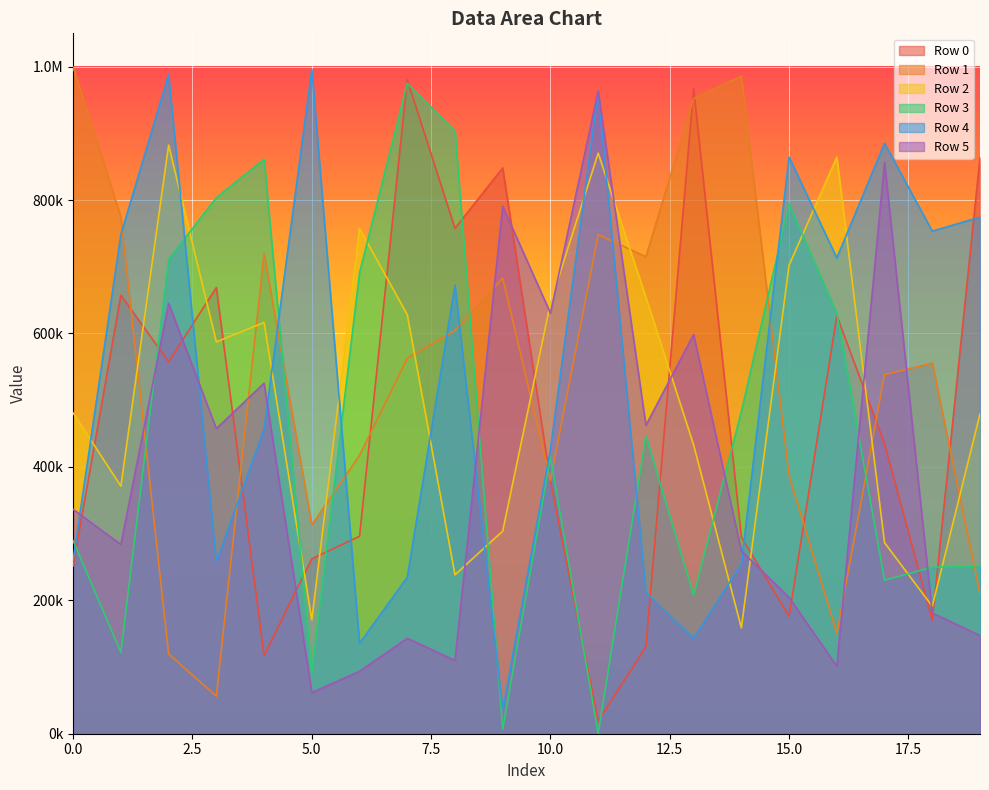

What is the difference between the Row 3 values at 4 and 14?

378238